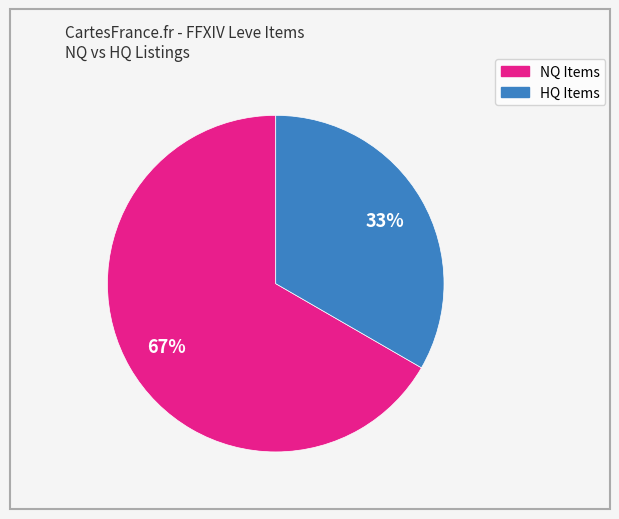

To the nearest percent, what is the average slice percentage?

50%